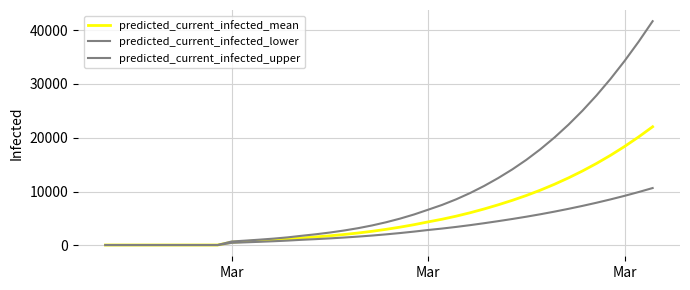

True or false: predicted_current_infected_upper and predicted_current_infected_mean cross at least once.

False